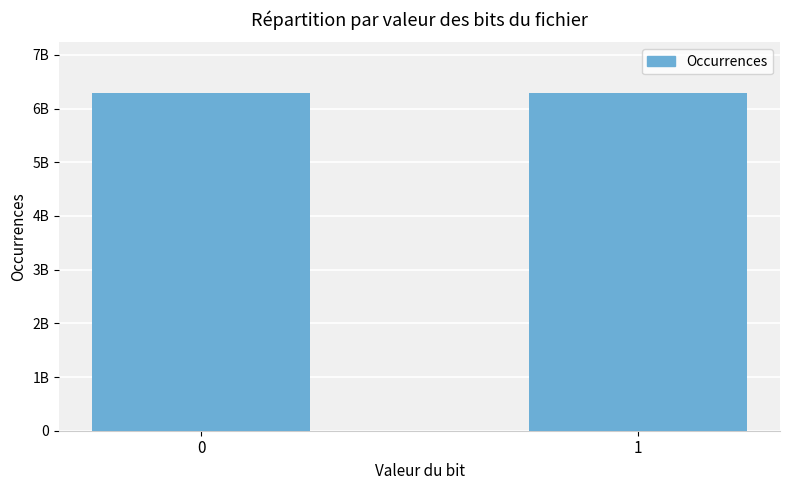

Does the chart contain any negative values?

No